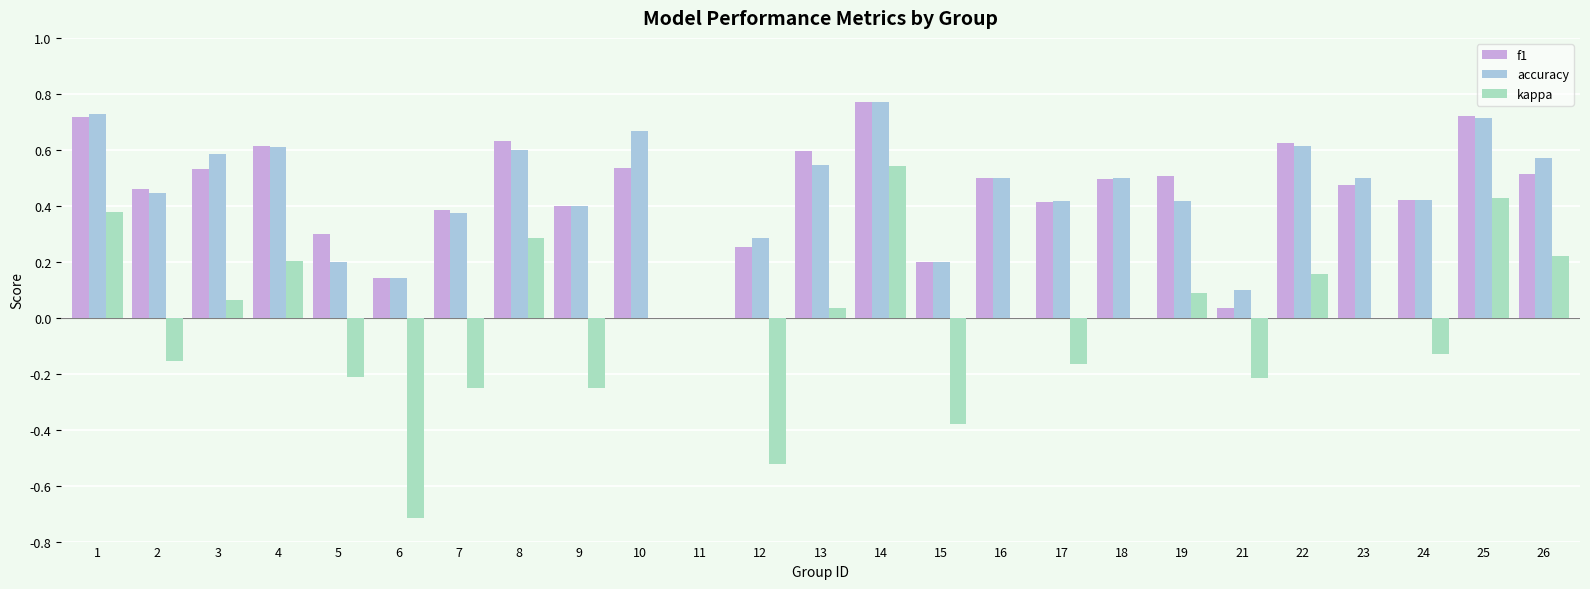

How many positive values does the f1 series have?

24